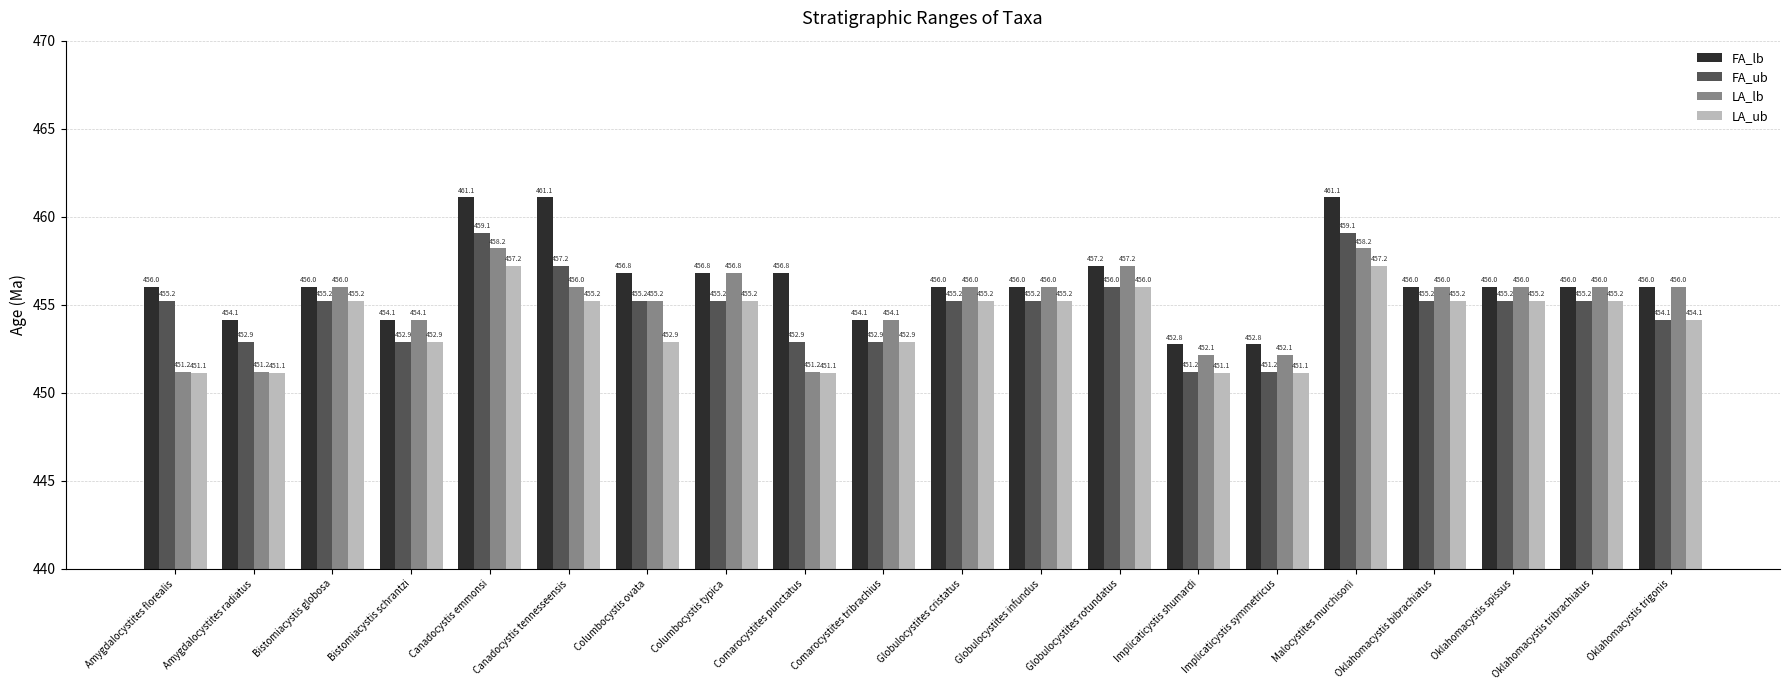

What is the sum of all FA_lb values?

9126.9